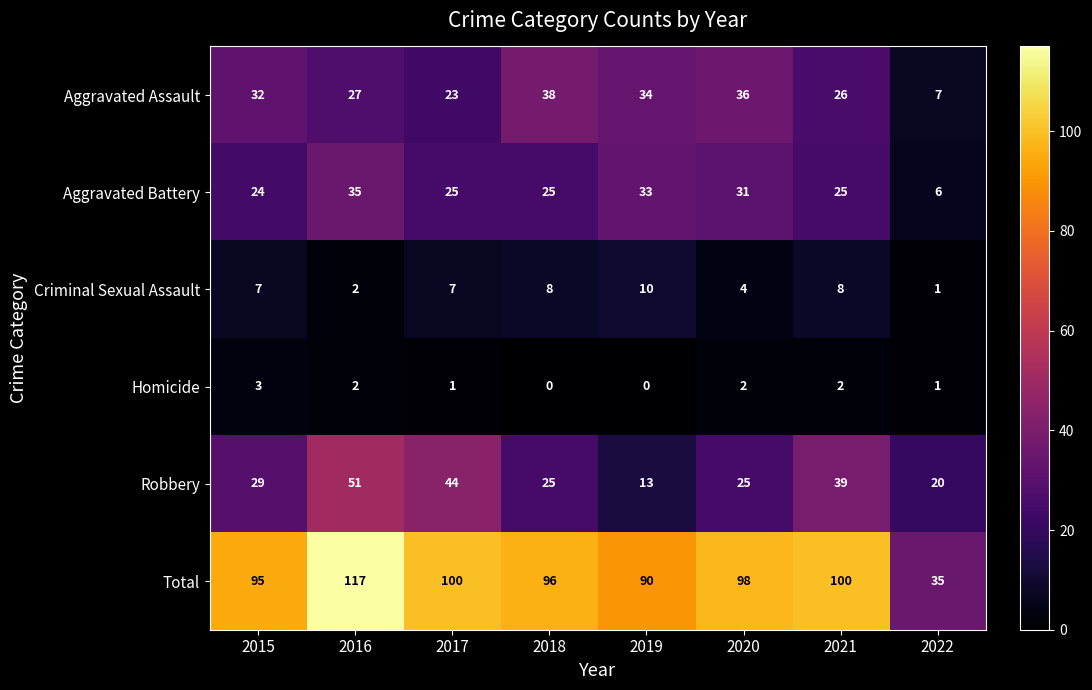

What is the total value across all series at 2016?

234